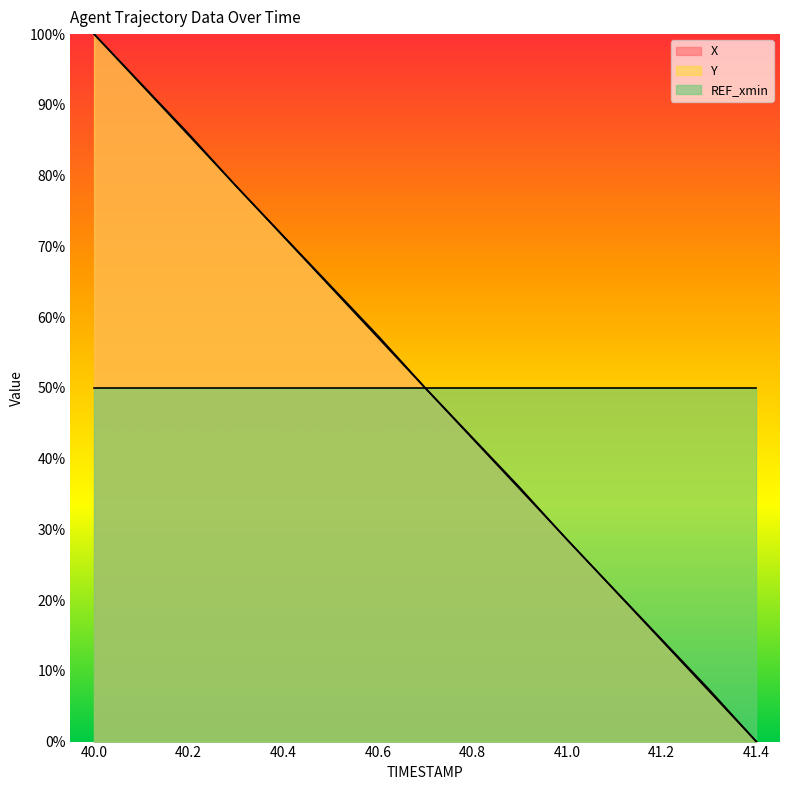

Is it true that X equals 0.4 at 40.5?

False